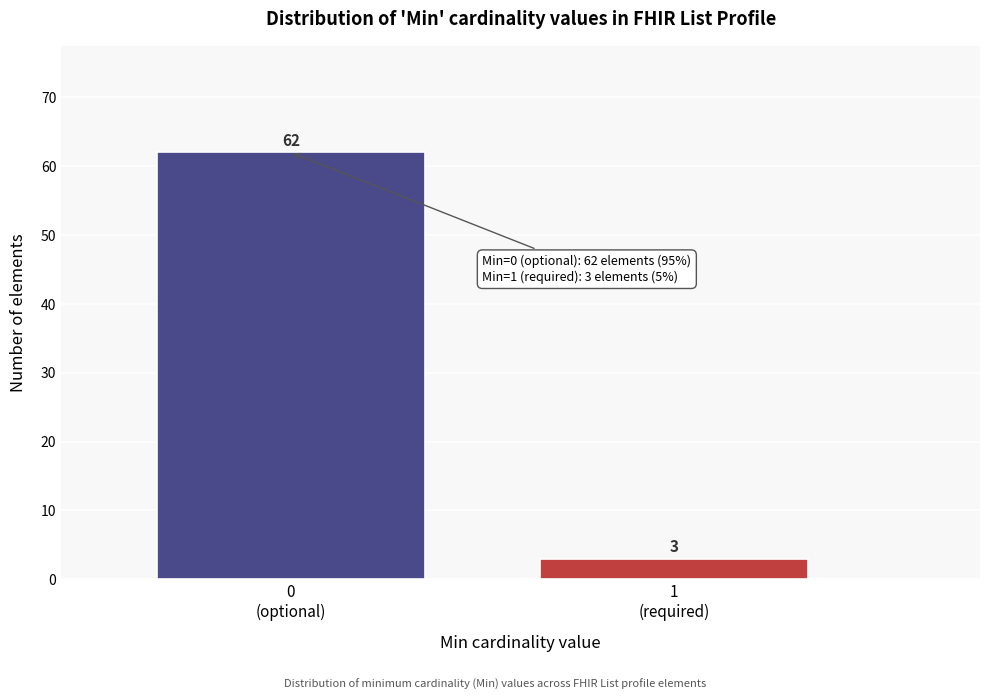

Reading right to left, extract all data points from this chart.

3	62